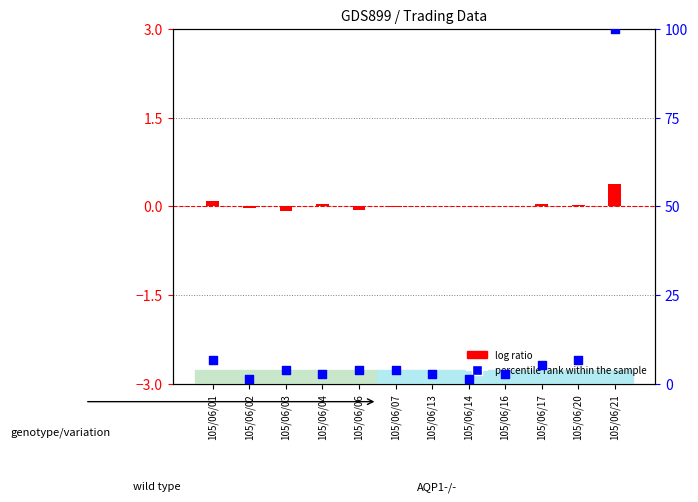

Which series has the largest total across all categories?

percentile rank within the sample